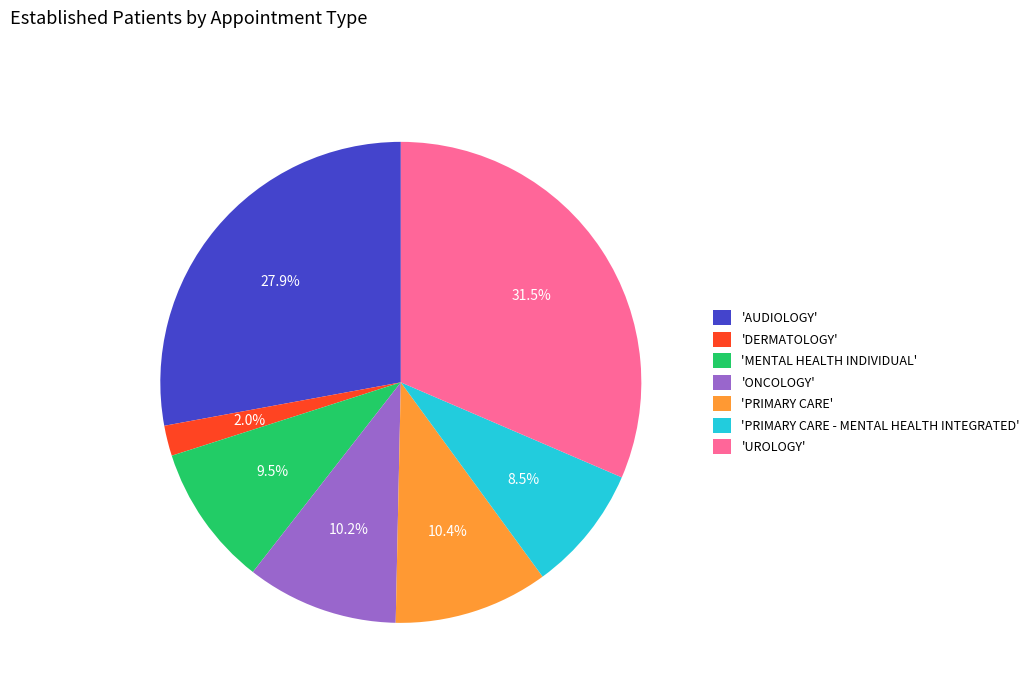

How many segments does this pie chart have?

7